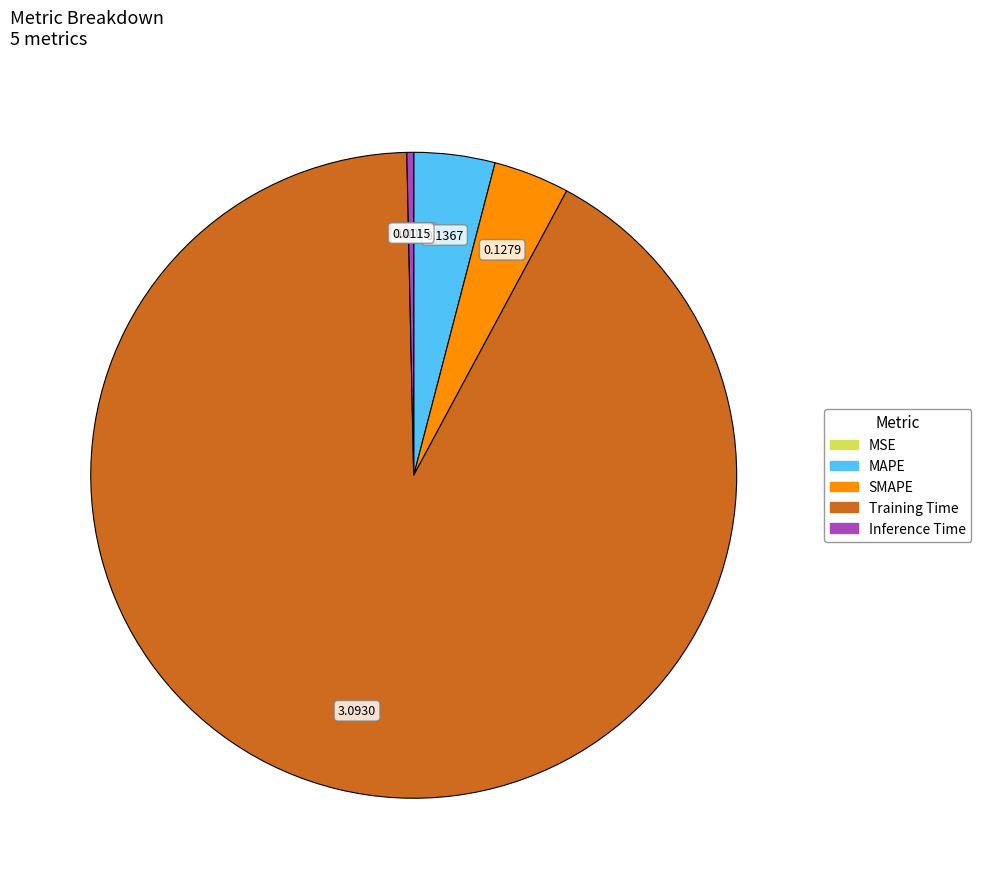

Do SMAPE and Inference Time together represent more than half of the pie?

No